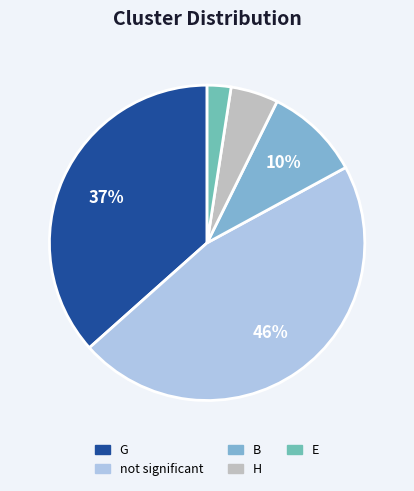

How many slices are in this pie chart?

5